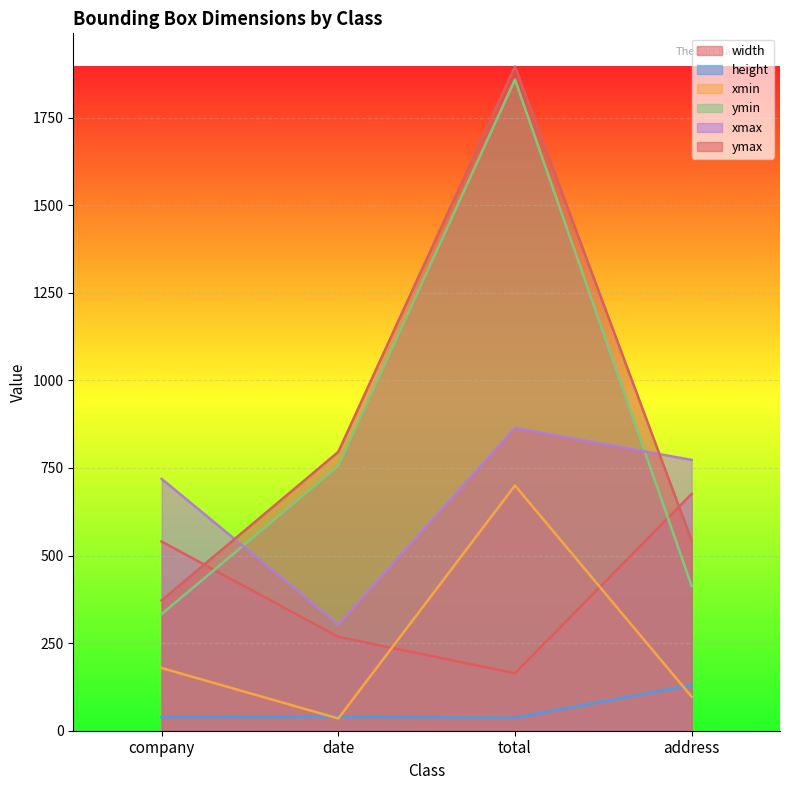

At which label does height first exceed 40?

address